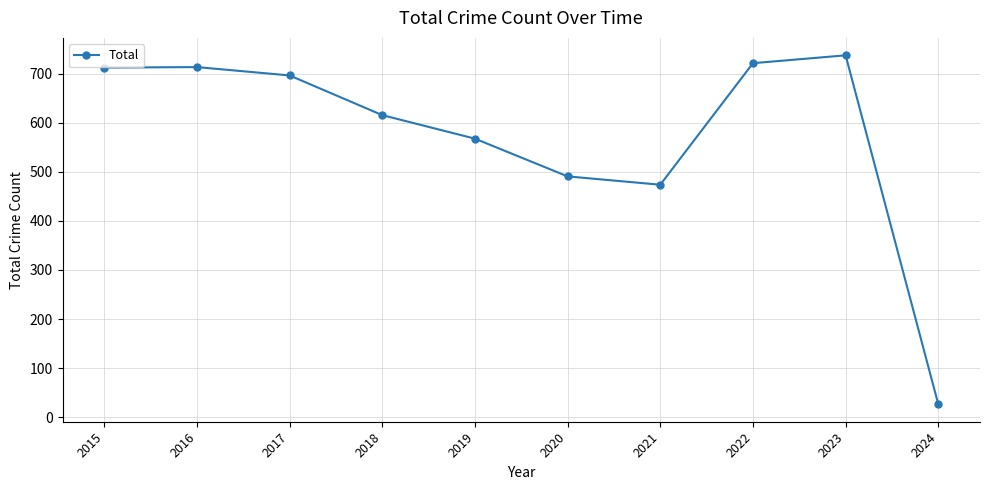

At which category does the data reach its first local valley?

2021